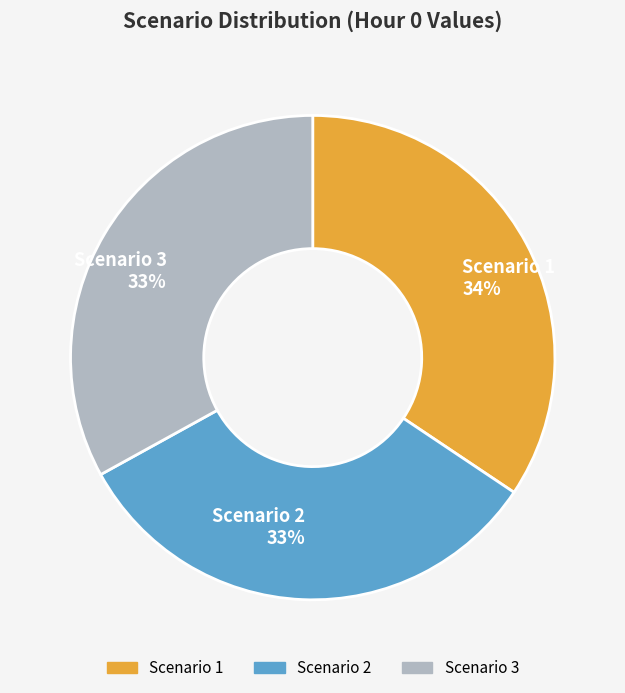

Do Scenario 2 and Scenario 1 together represent more than half of the pie?

Yes